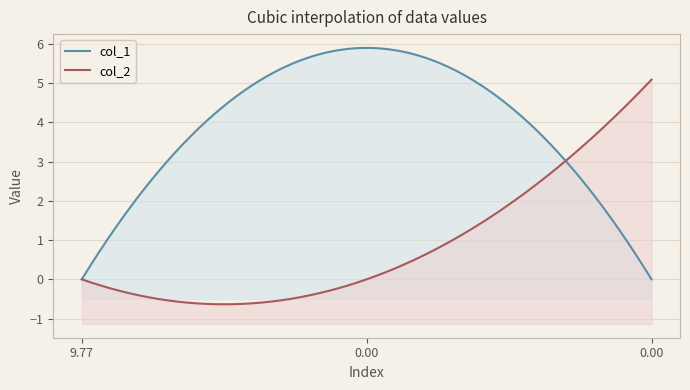

How many lines are shown in the chart?

2